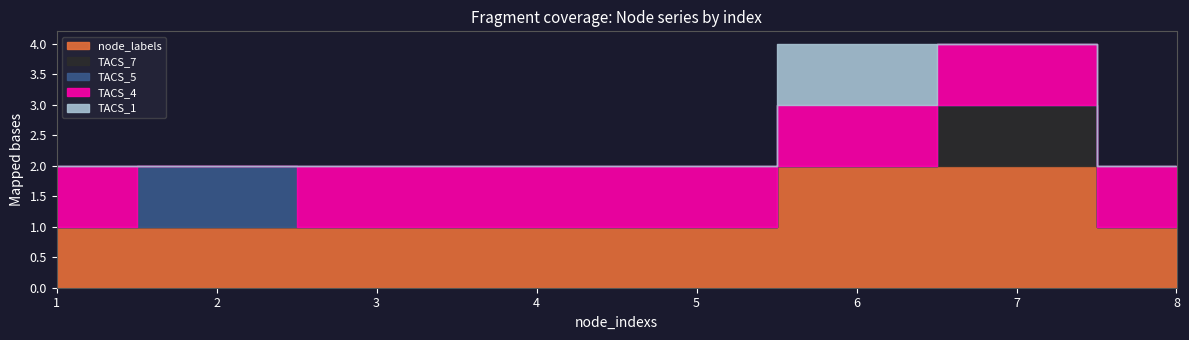

Where do TACS_5 and TACS_4 first cross each other?

1 and 2